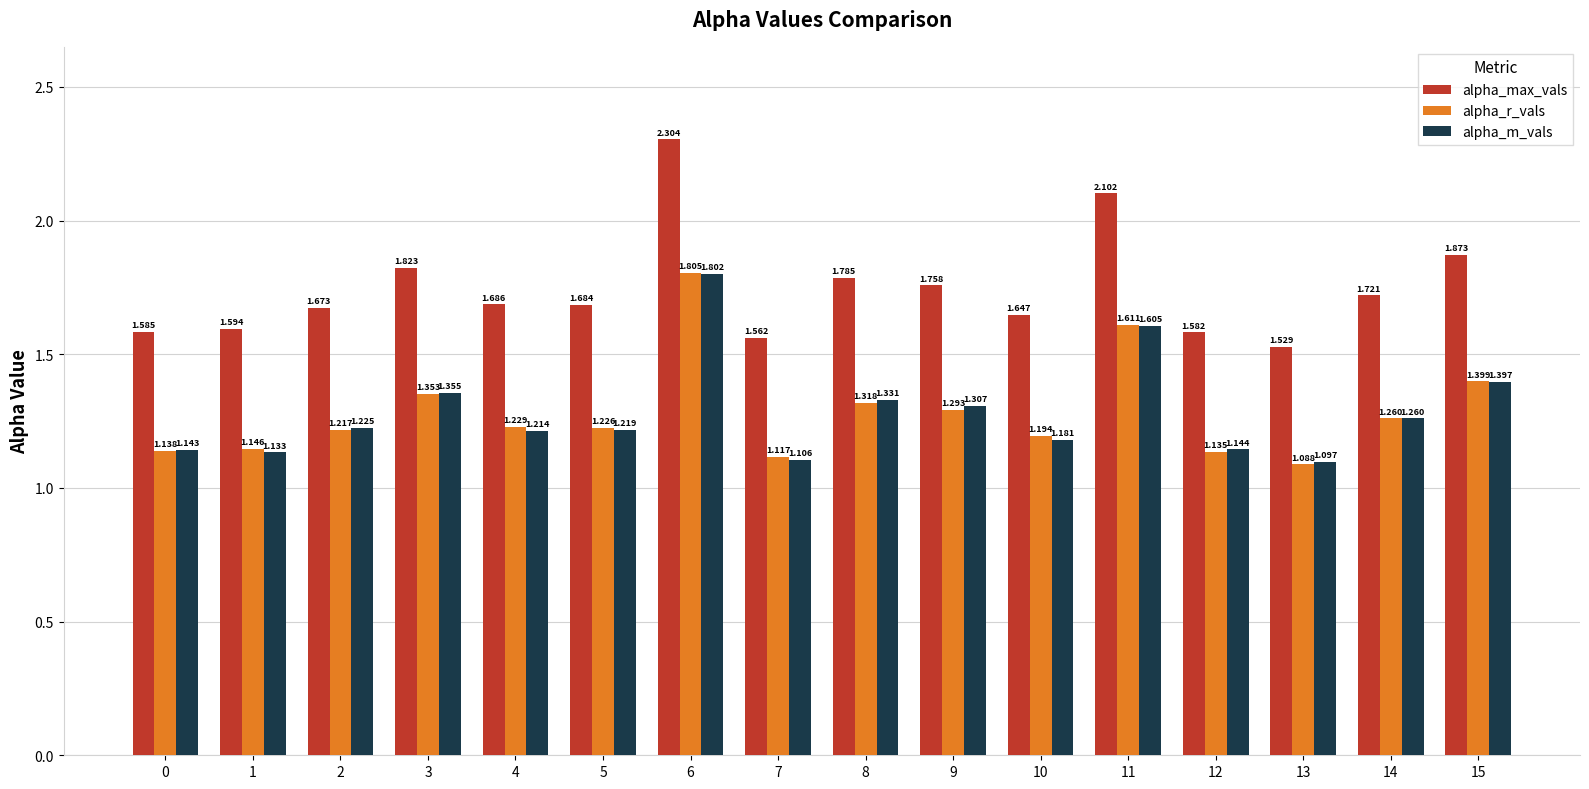

What is the difference between the second highest and second lowest values in the alpha_m_vals series?

0.5